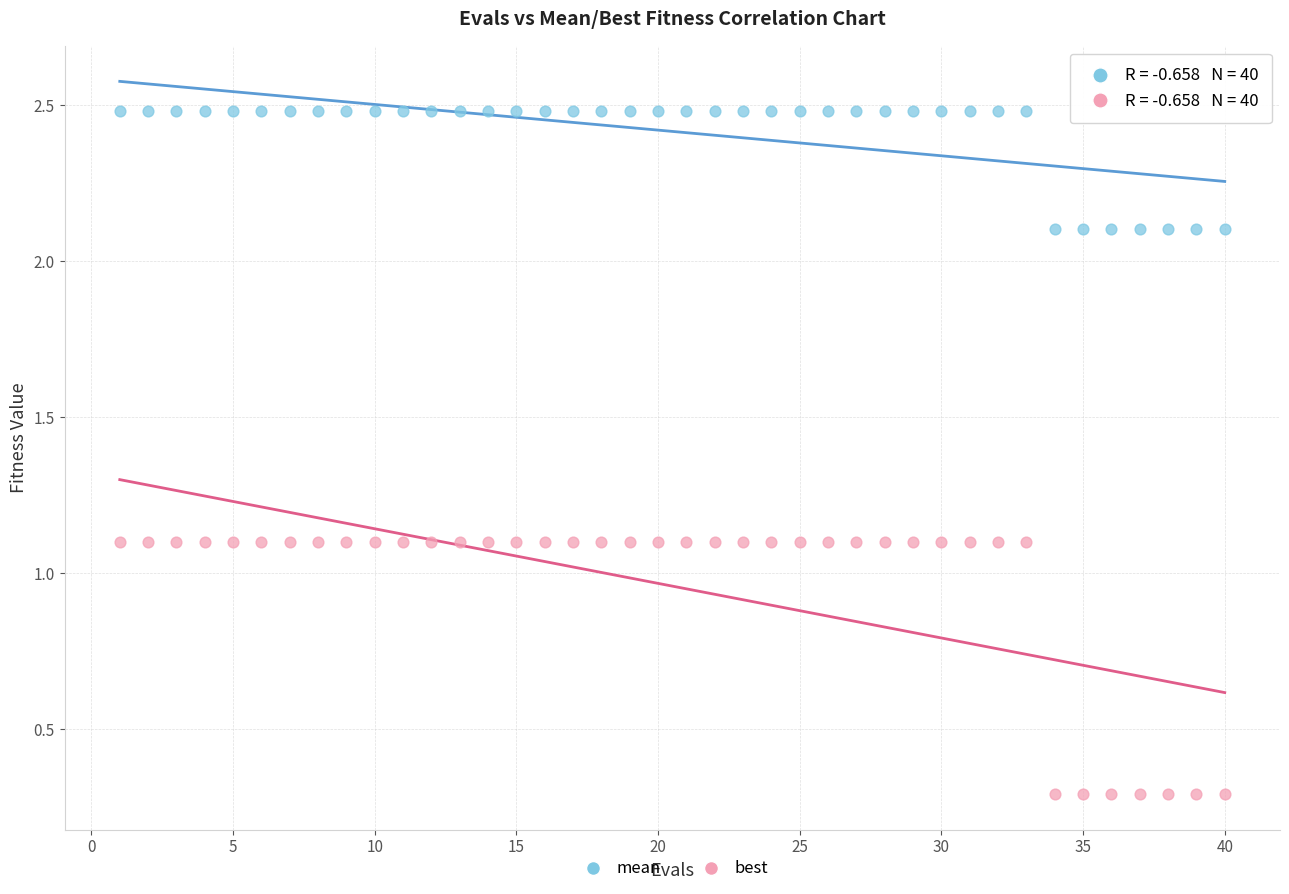

Across all data points, what is the range of X values (max minus min)?

39.0